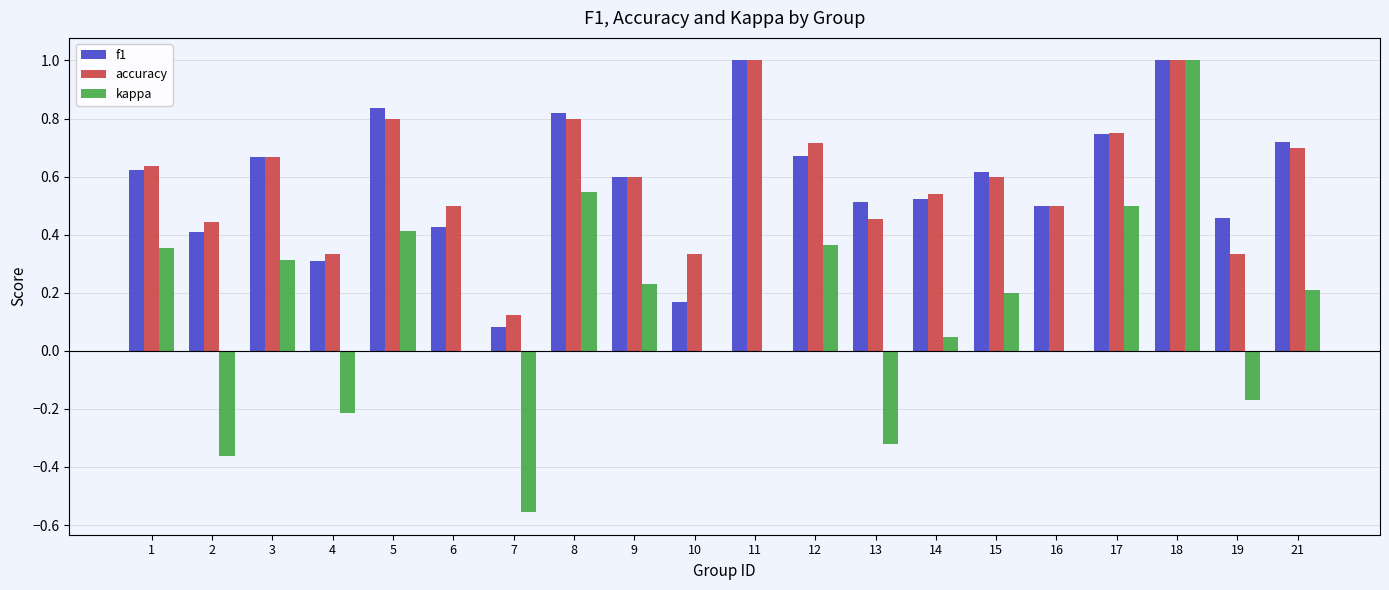

Are the bars horizontal?

No